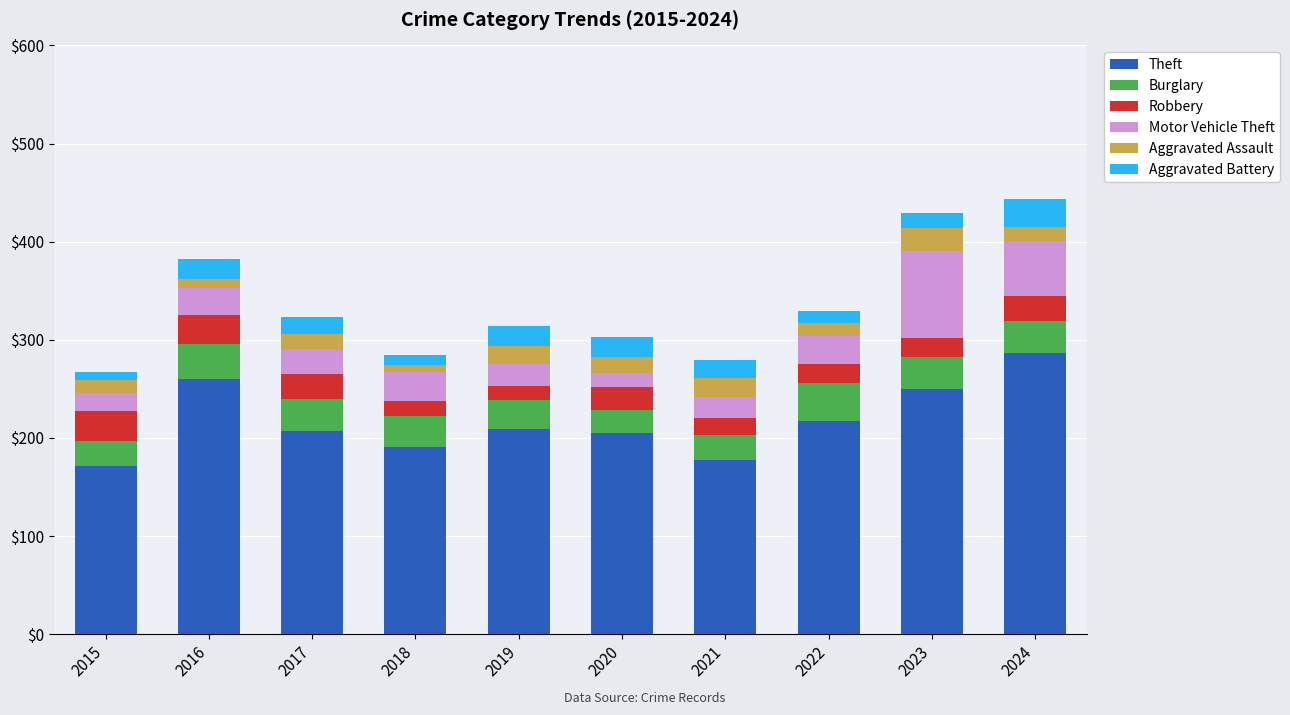

What is the total value across all series at 2021?

279